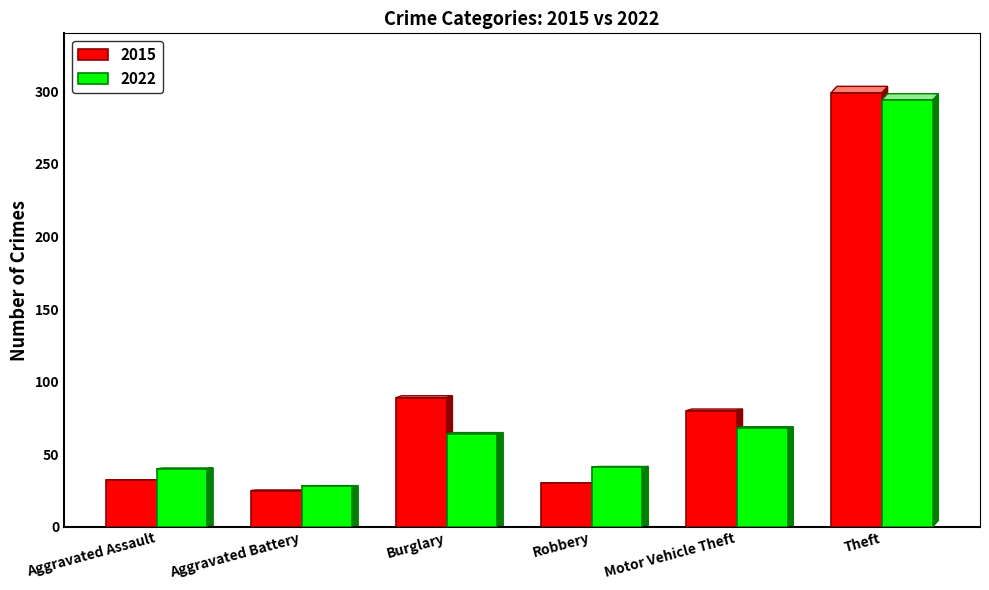

What is the highest value of the 2015 series?

299